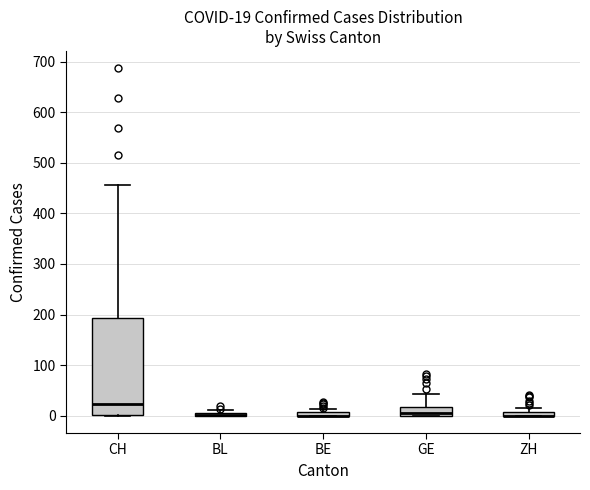

Comparing the boxes themselves (not the whiskers), which one is the tallest?

CH